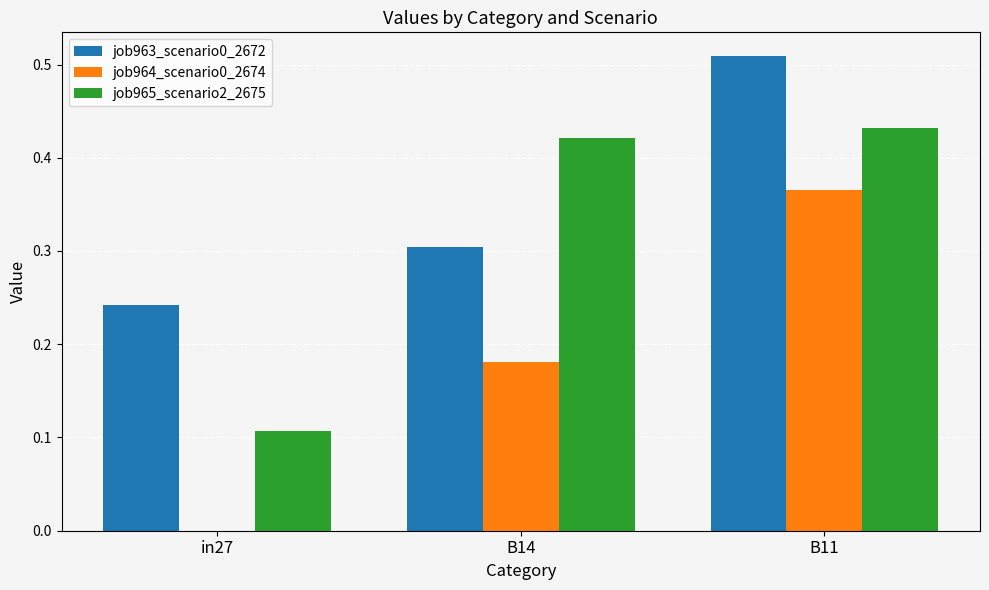

The value of job965_scenario2_2675 at B11 is 0.3. True or false?

False